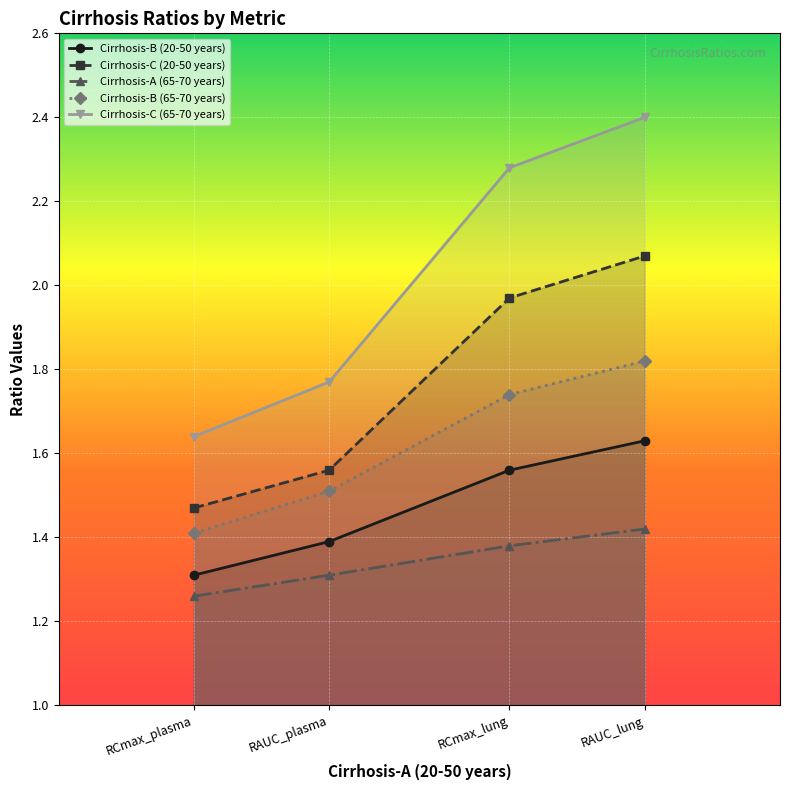

Reading right to left, what are all the values shown in this chart?

Cirrhosis-B (20-50 years): 1.6	1.6	1.4	1.3
Cirrhosis-C (20-50 years): 2.1	2.0	1.6	1.5
Cirrhosis-A (65-70 years): 1.4	1.4	1.3	1.3
Cirrhosis-B (65-70 years): 1.8	1.7	1.5	1.4
Cirrhosis-C (65-70 years): 2.4	2.3	1.8	1.6